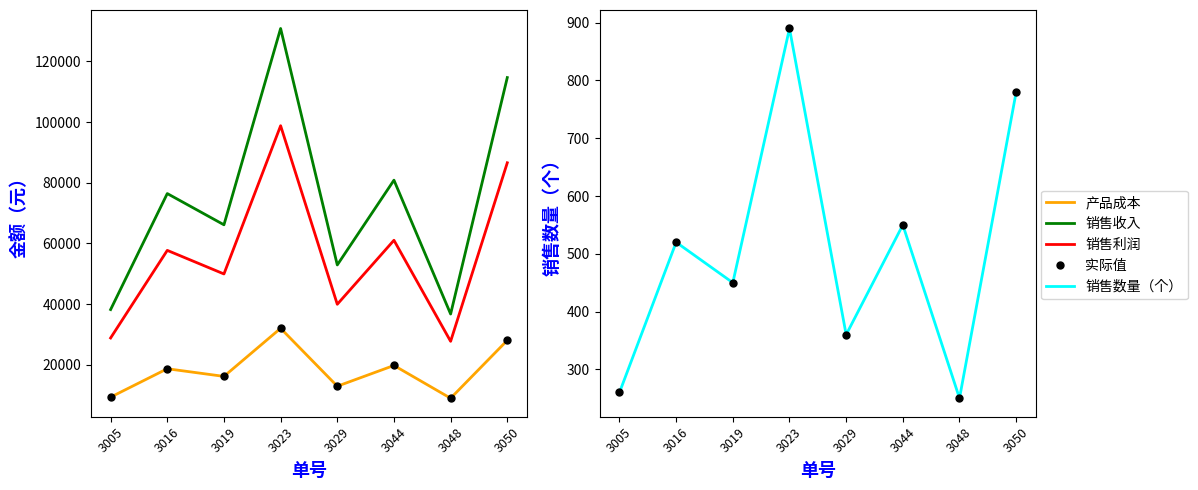

What is the sum of all 产品成本 values?

146160